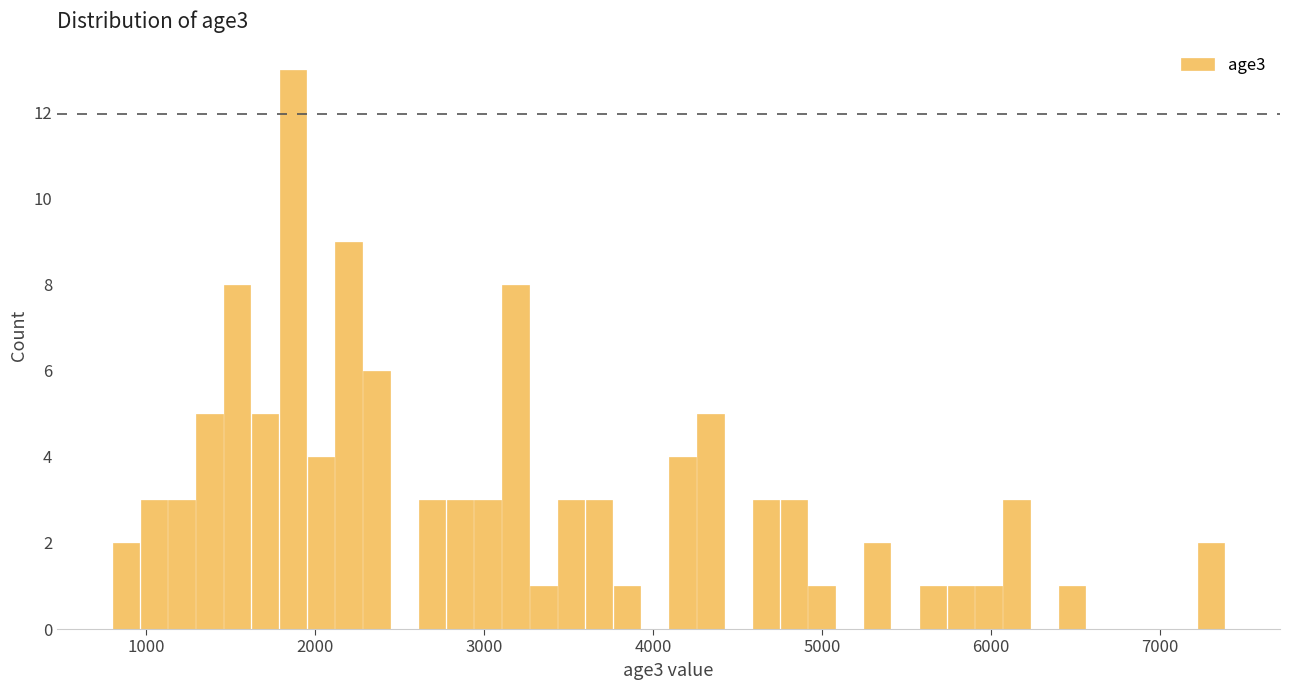

Read against the x-axis, roughly where is the centre of the tallest bar?

1900